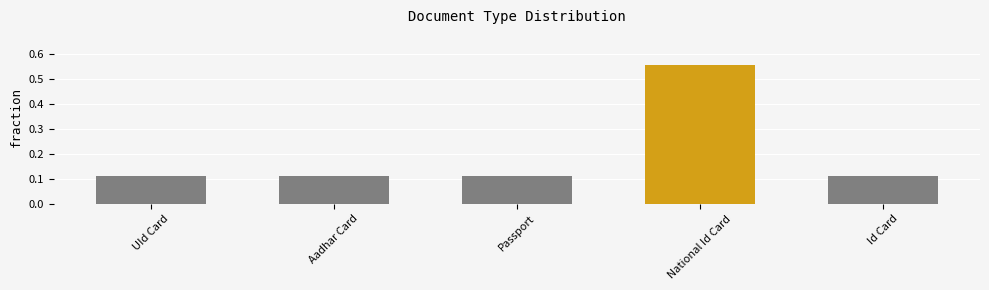

At which category does the chart reach its peak across all series?

National Id Card